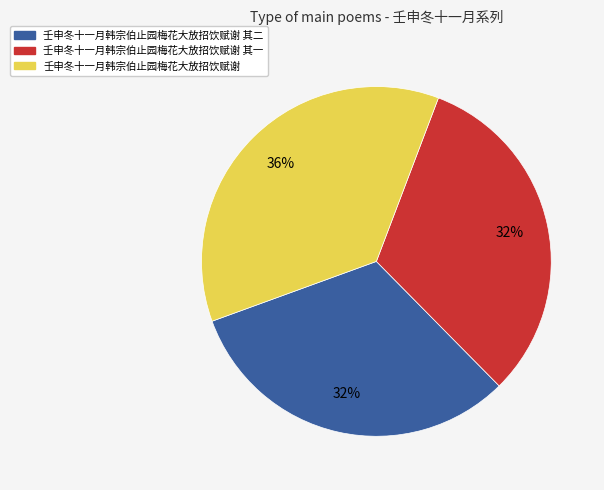

What is the ratio of the value at 壬申冬十一月韩宗伯止园梅花大放招饮赋谢 to the value at 壬申冬十一月韩宗伯止园梅花大放招饮赋谢 其一?

1.1